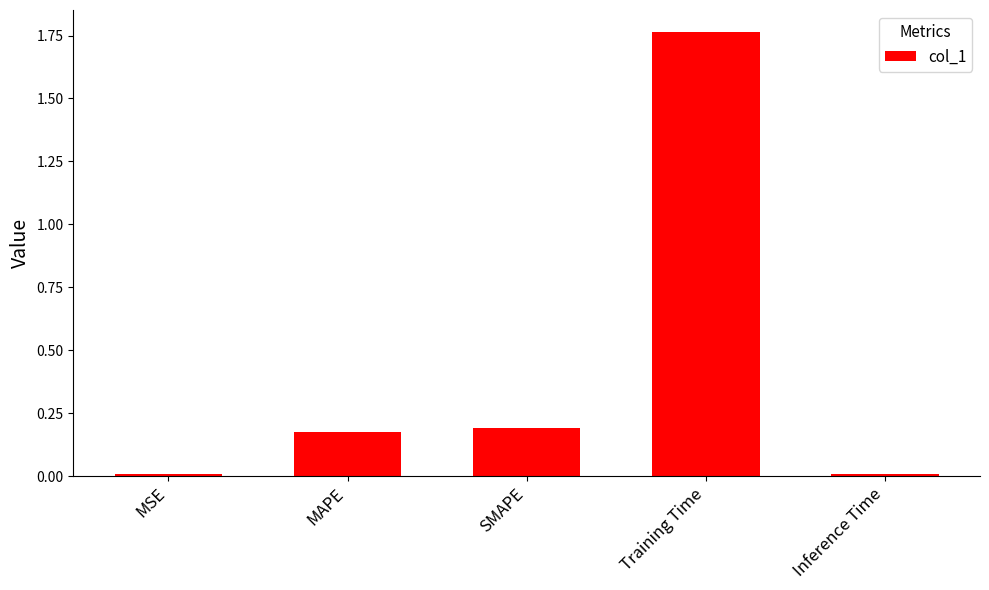

What is the average value?

0.4